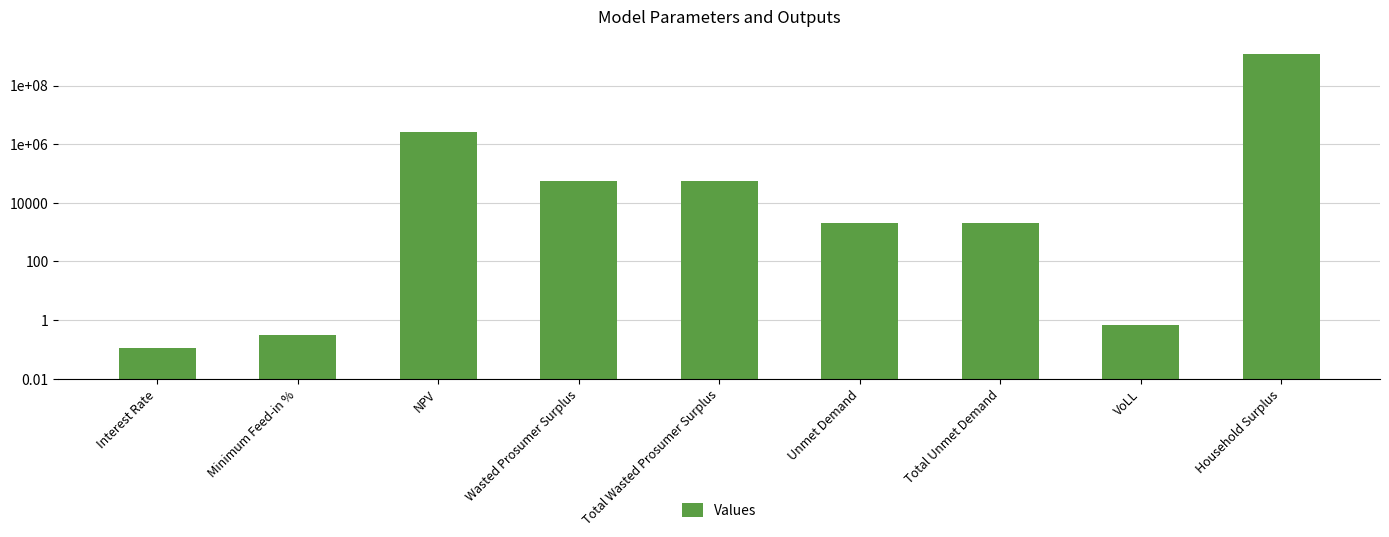

What position from the right is VoLL?

2